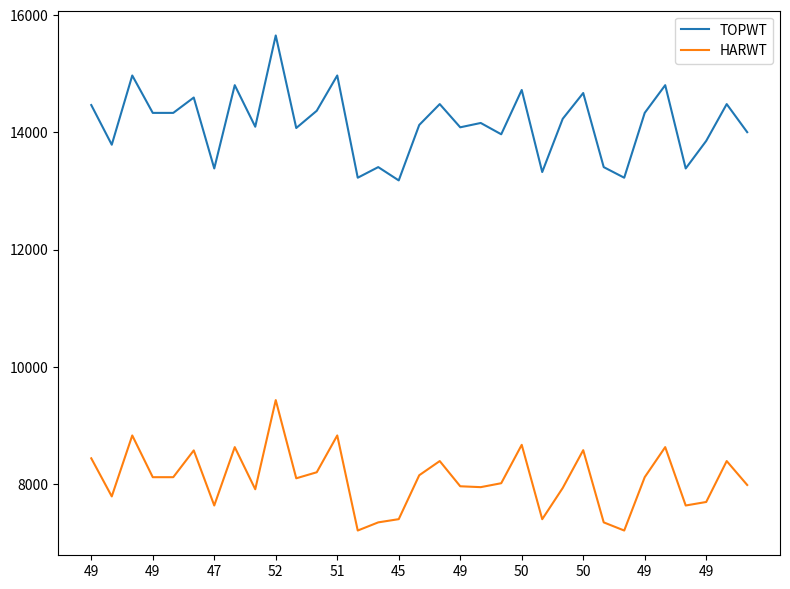

Rank the series by their average value, from lowest to highest.

HARWT, TOPWT